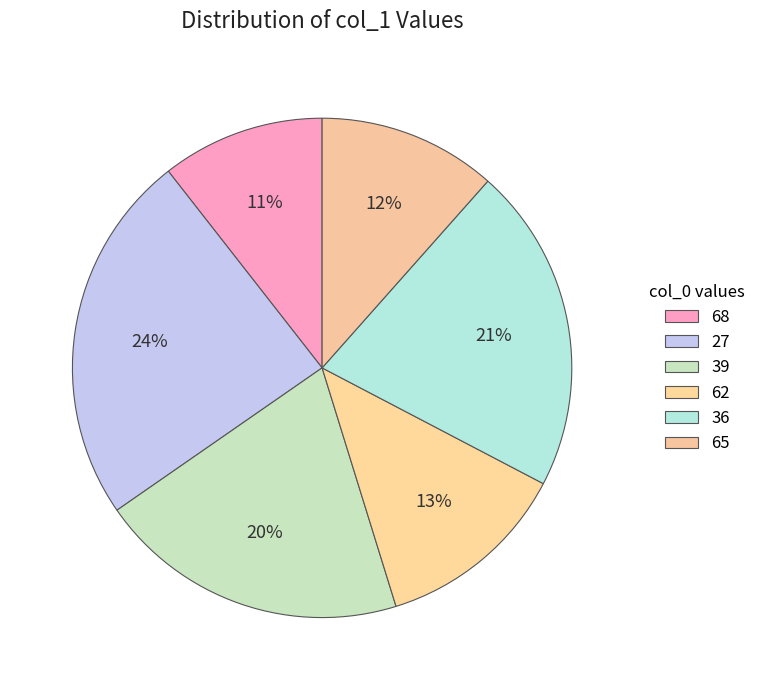

Count the number of slices in the pie.

6